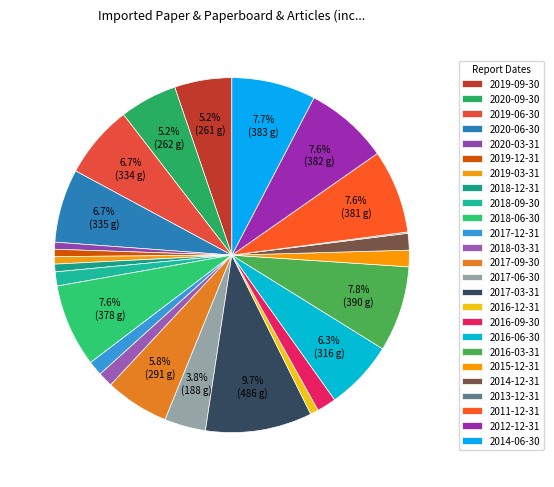

Combined, what portion of the pie is 2015-12-31 and 2018-03-31?

2.9%